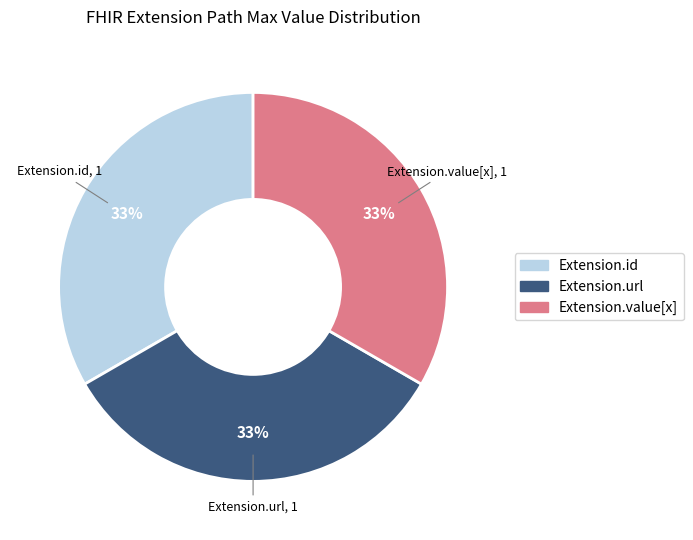

To the nearest percent, what is the difference between the largest and smallest slice percentages?

0%